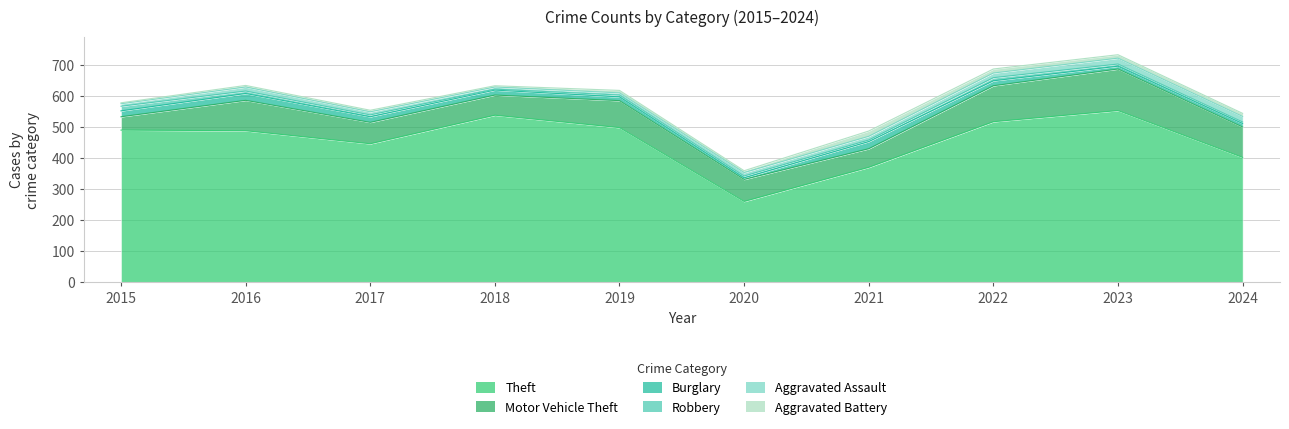

What is the spread (max minus min) of values at 2022?

508